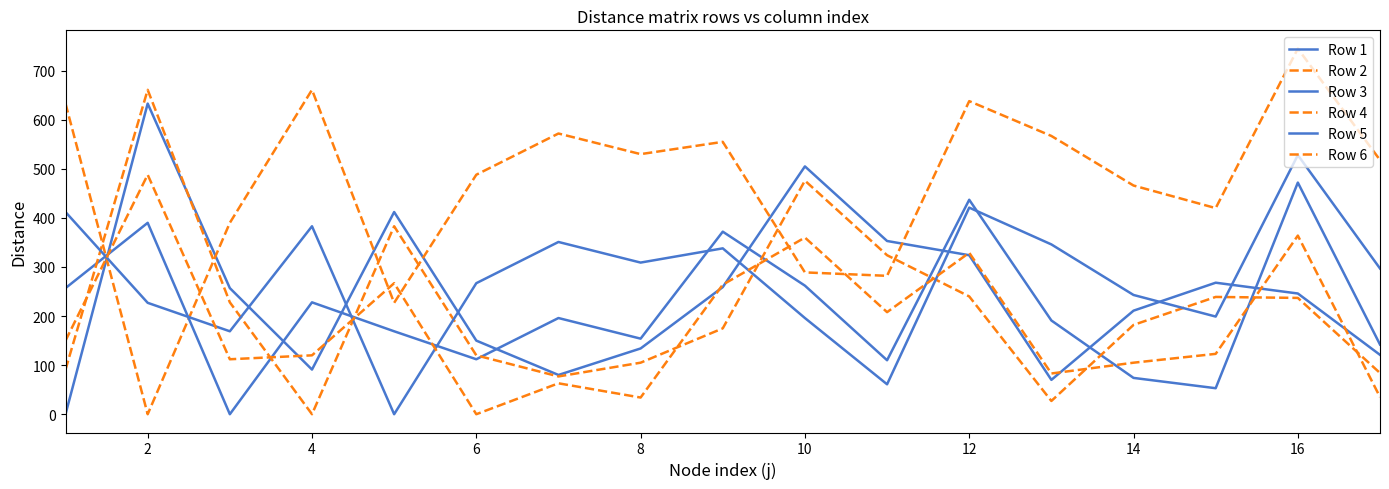

Does the chart display data point markers on the line(s)?

No